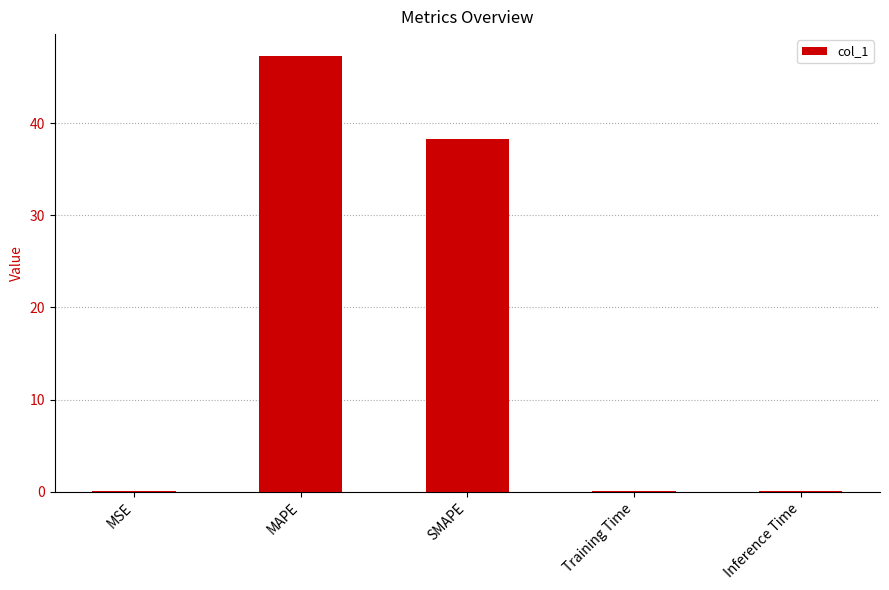

Is it true that the value at MSE is 0.0?

True